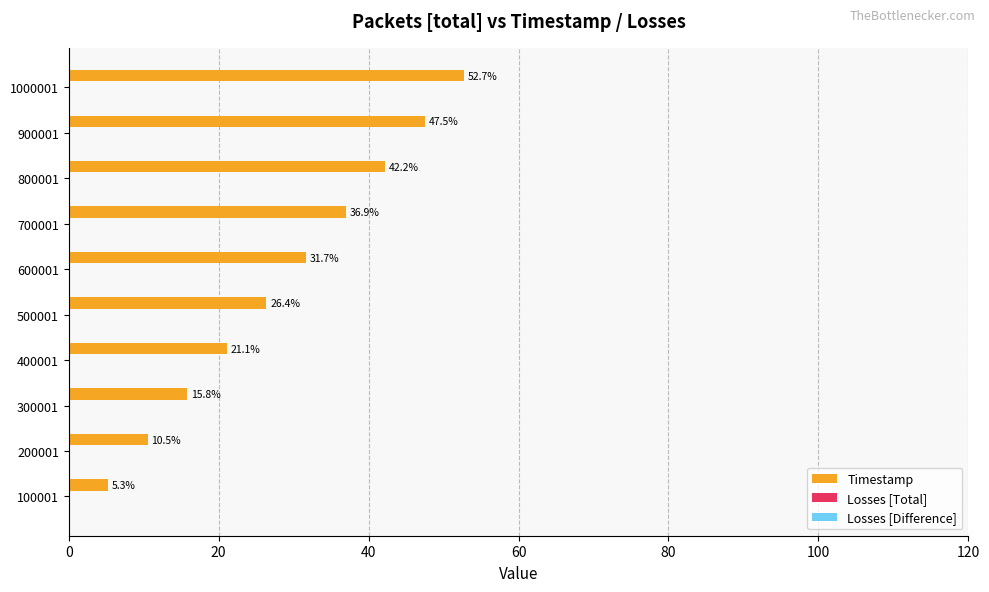

What is the sum of all values?

290.1